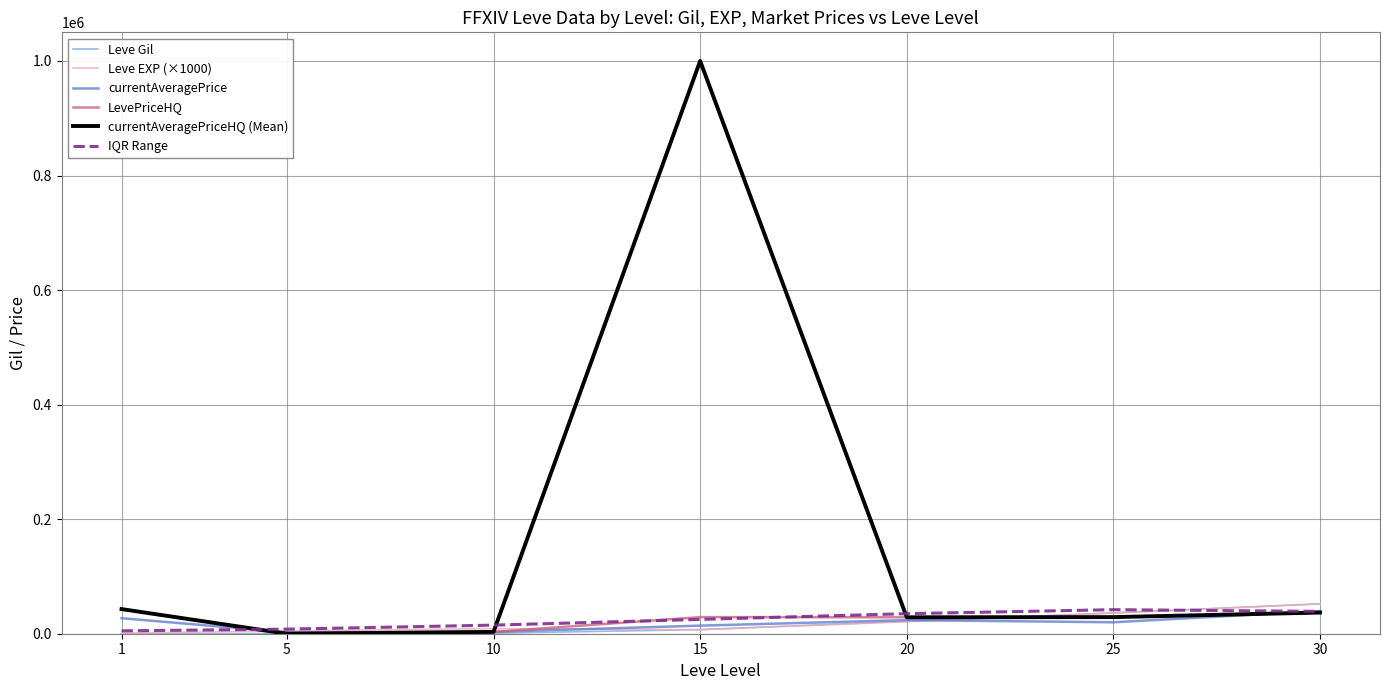

In currentAveragePriceHQ (Mean), how many points are lower than both neighbors (excluding endpoints)?

2